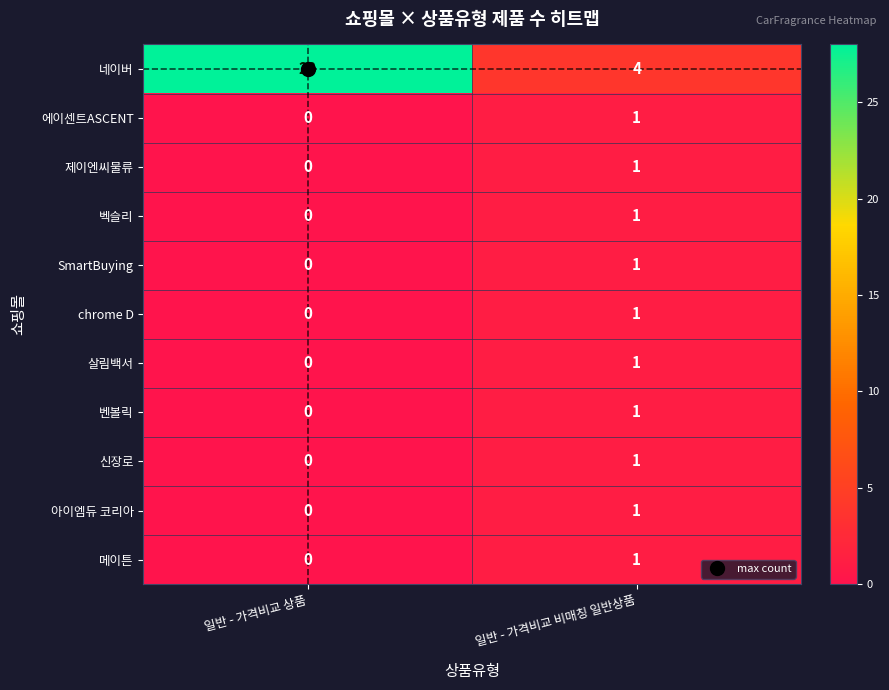

At which label is 살림백서 closest to 0?

일반 - 가격비교 상품